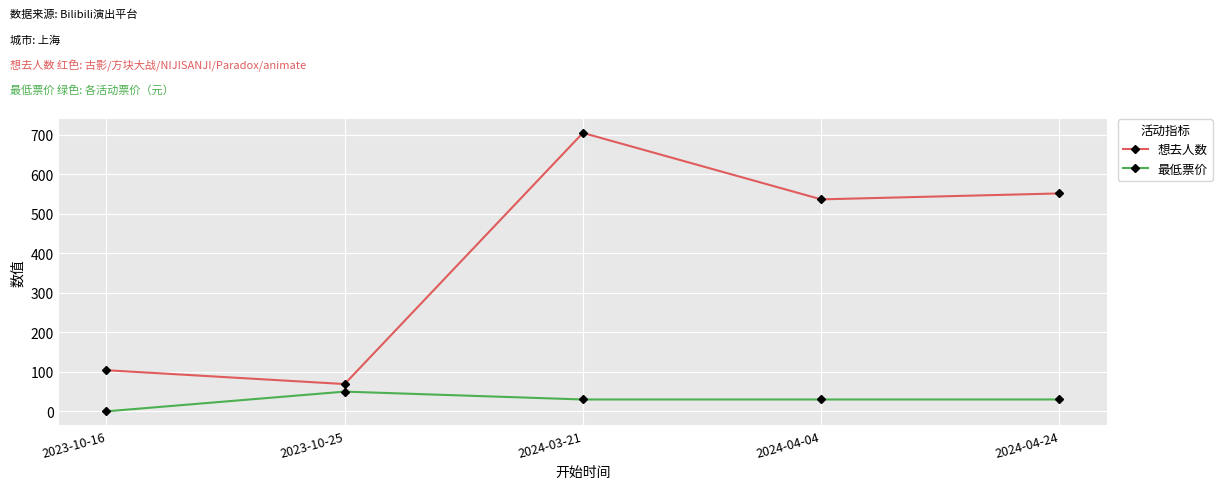

Reading left to right, transcribe all the data shown in this chart.

想去人数: 104.0	69.0	704.0	536.0	551.0
最低票价: 0.0	49.9	30.0	30.0	30.0